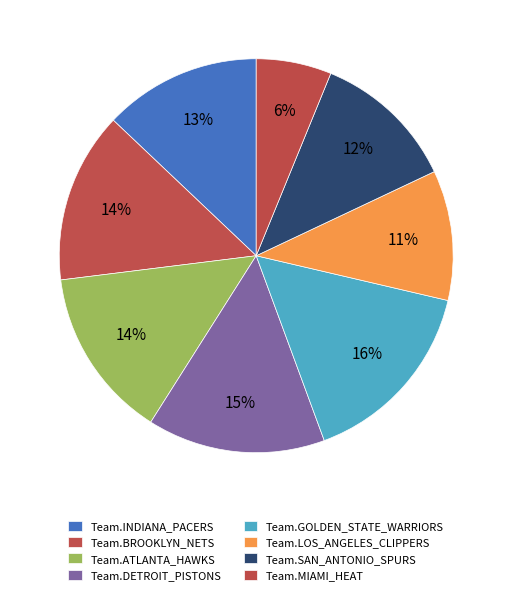

To the nearest percent, what portion does Team.BROOKLYN_NETS represent?

14%